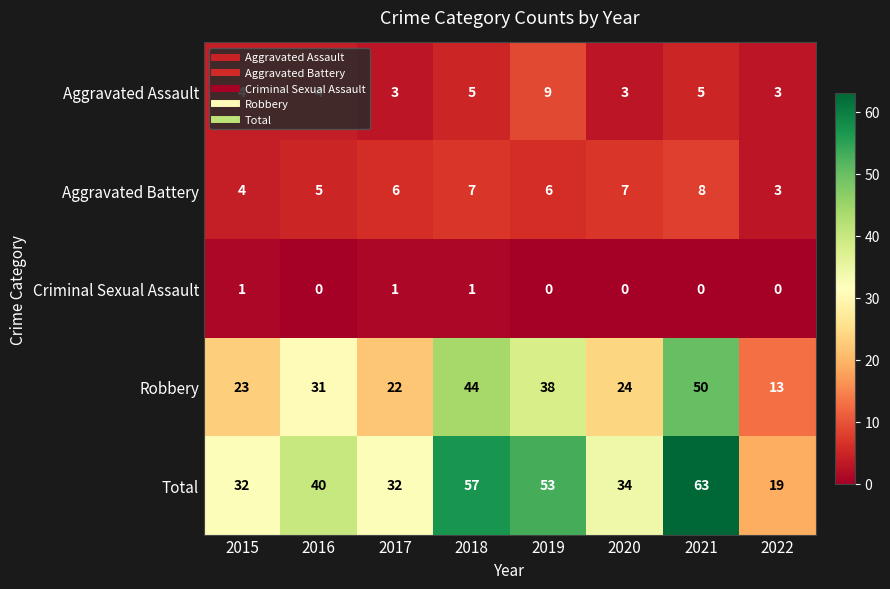

At which category is the sum across all series the highest?

2021